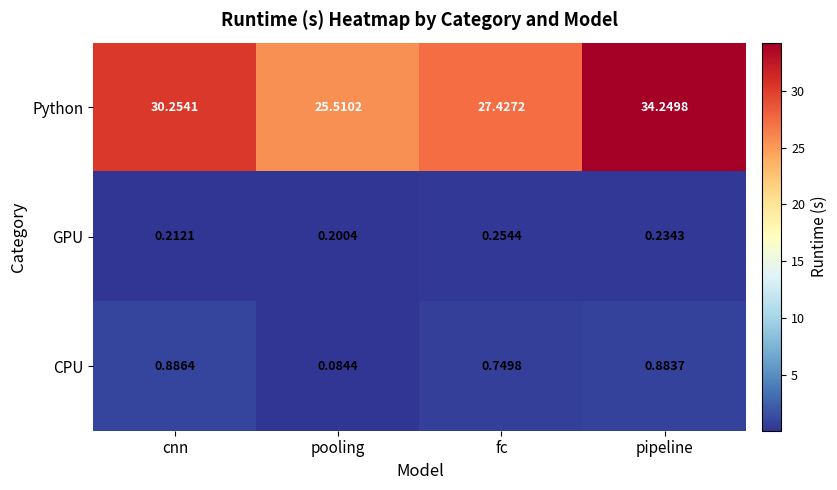

At which label is GPU closest to 0?

pooling